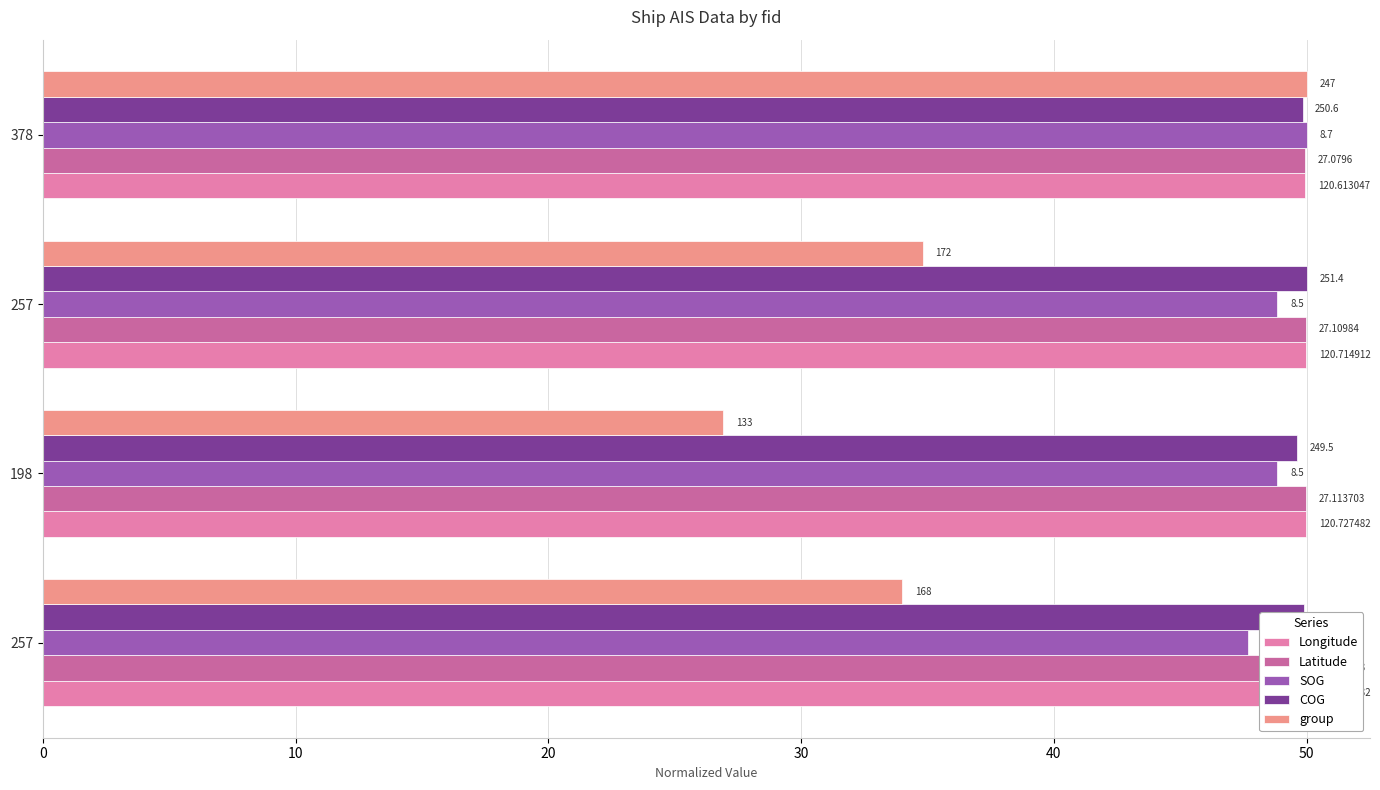

The value of Latitude at 378 is 49.9. True or false?

True